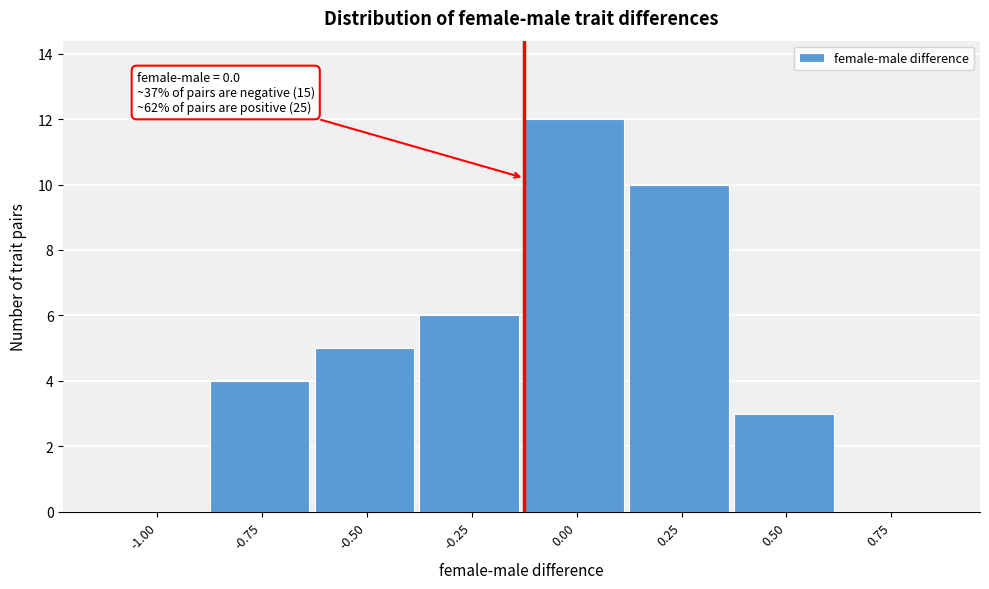

Reading left to right, what are all the values shown in this chart?

-1.00=0	-0.75=4	-0.50=5	-0.25=6	0.00=12	0.25=10	0.50=3	0.75=0